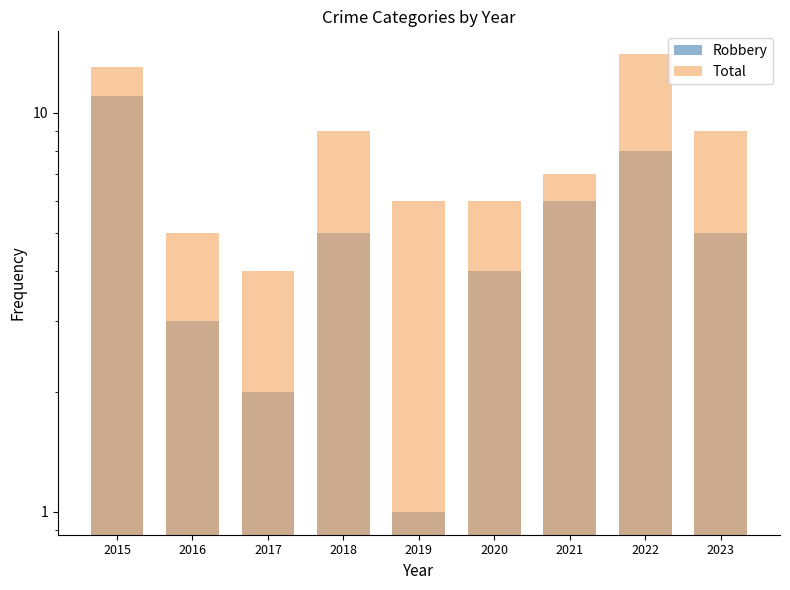

Between 2017 and 2018, which series saw the biggest shift?

Total